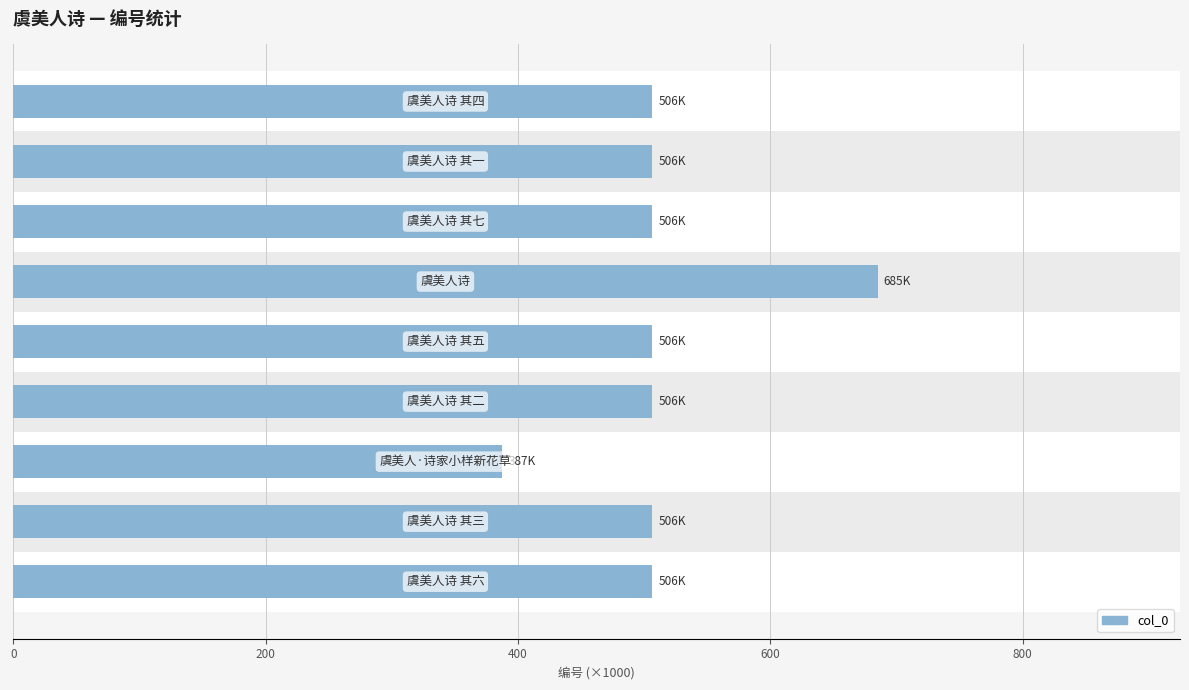

Does the chart contain stacked bars?

No